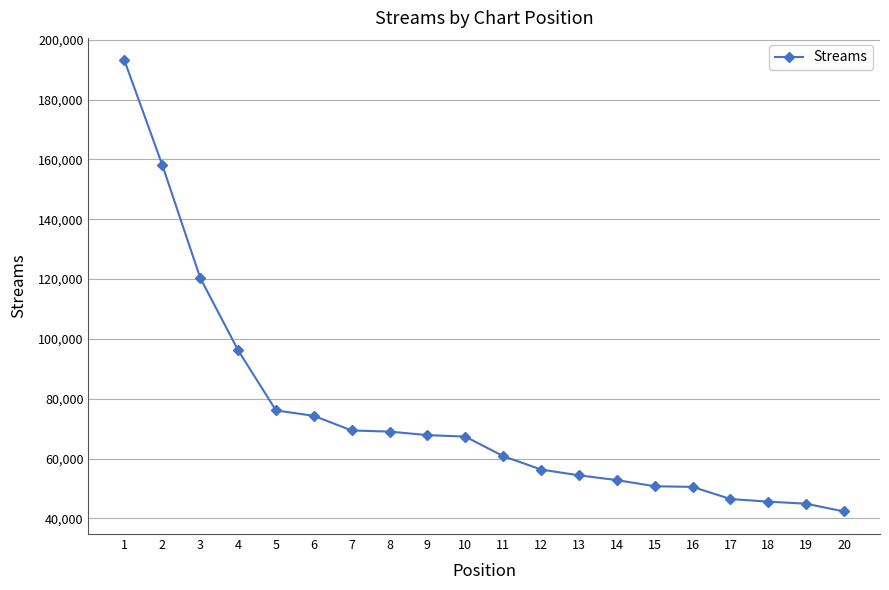

What is the approximate value at 7?

69372